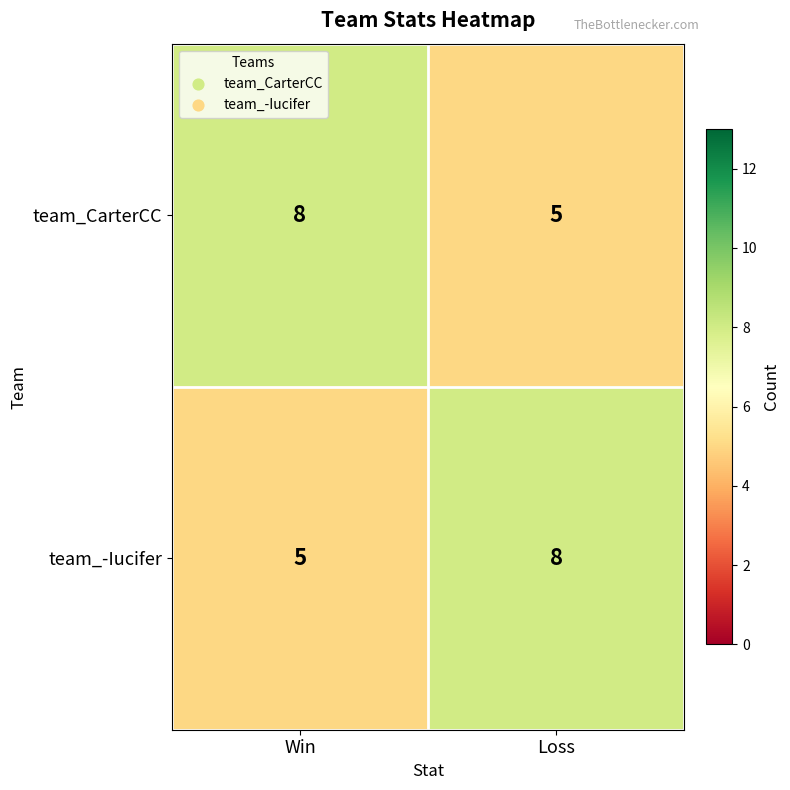

What is the maximum value for team_-Iucifer?

8